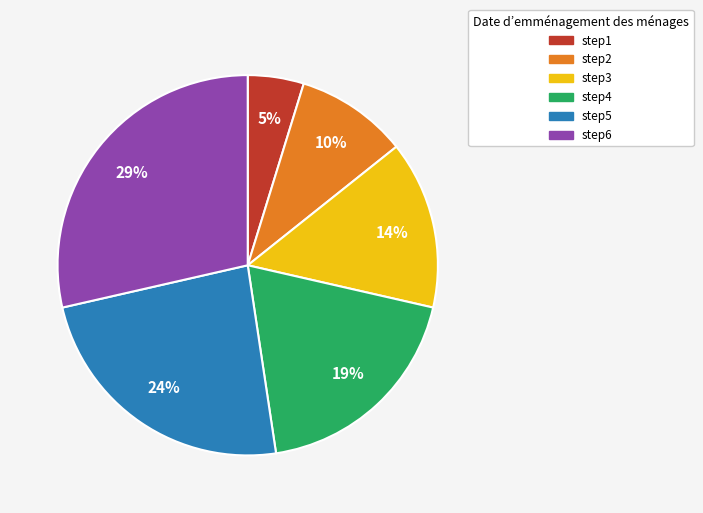

Which category has the smallest portion of the pie?

step1